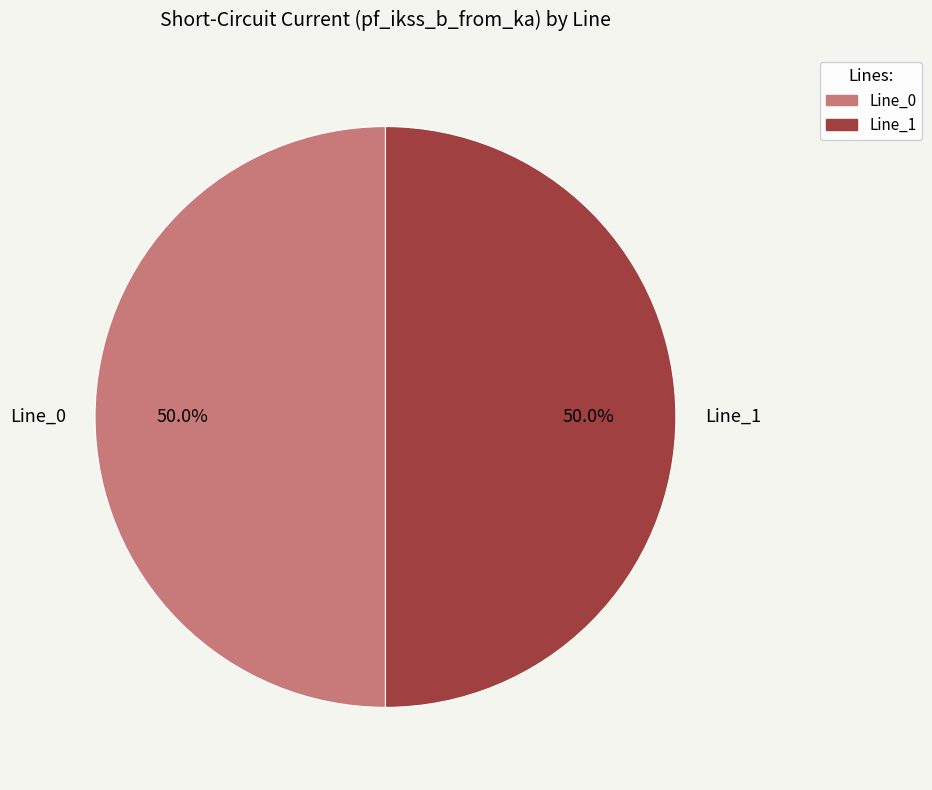

Combined, what portion of the pie is Line_0 and Line_1?

100.0%